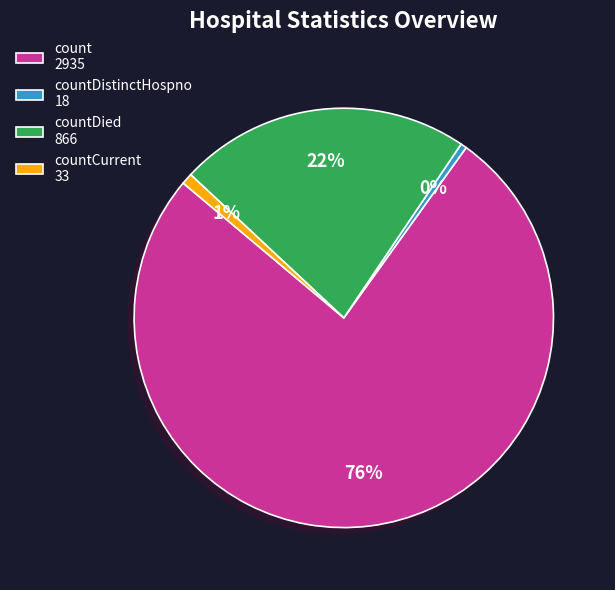

What is the largest slice in the pie chart?

count 2935